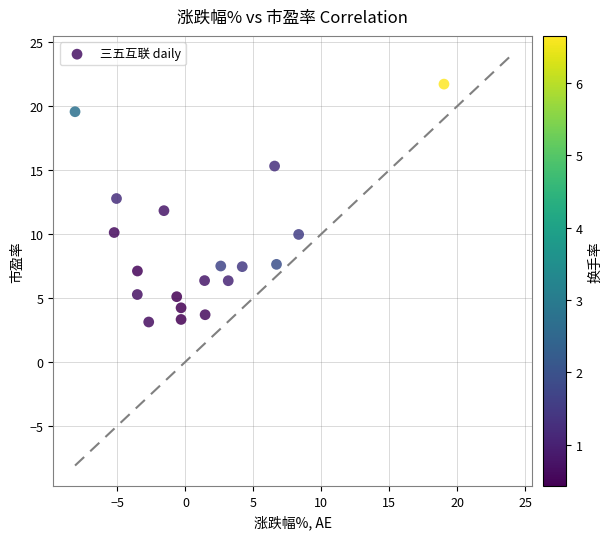

What is the range of X values (max minus min)?

27.1